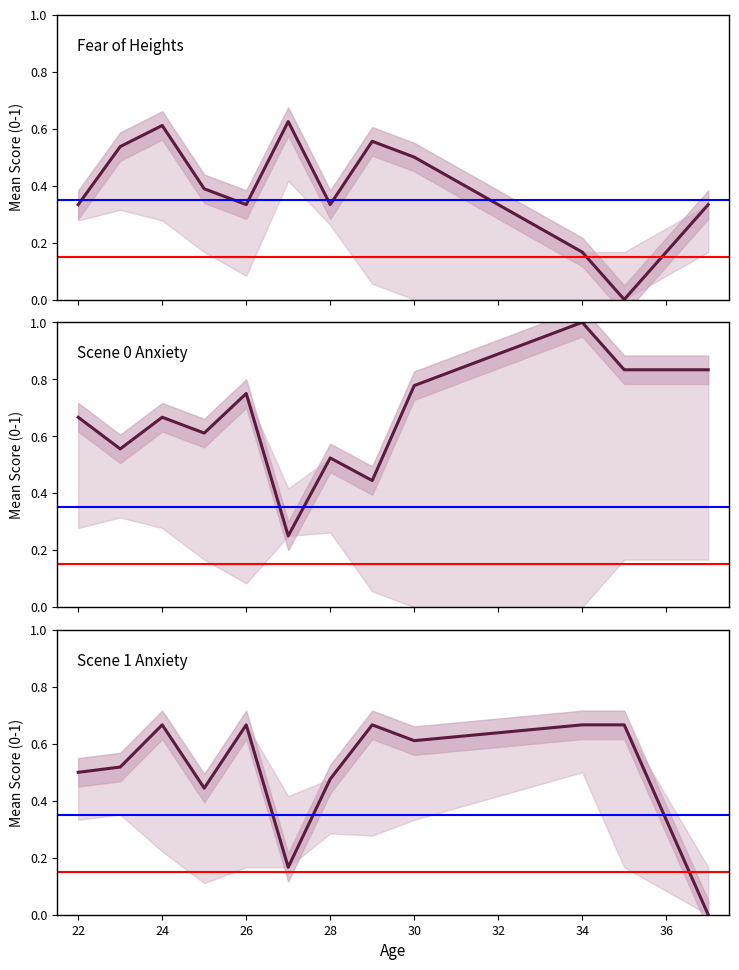

How many categories are shown in the chart?

12